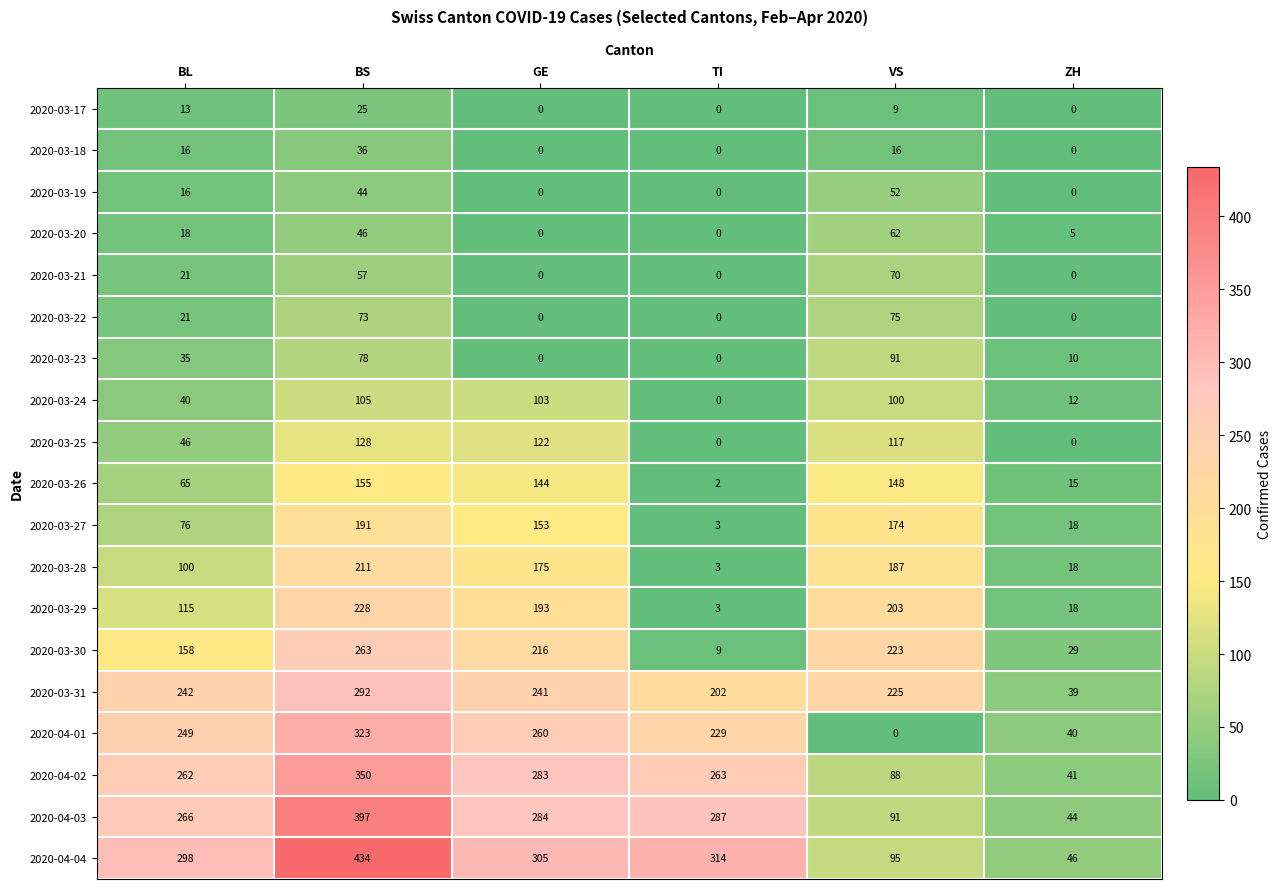

What is the difference between the maximum and minimum values in the 2020-03-17 series?

25